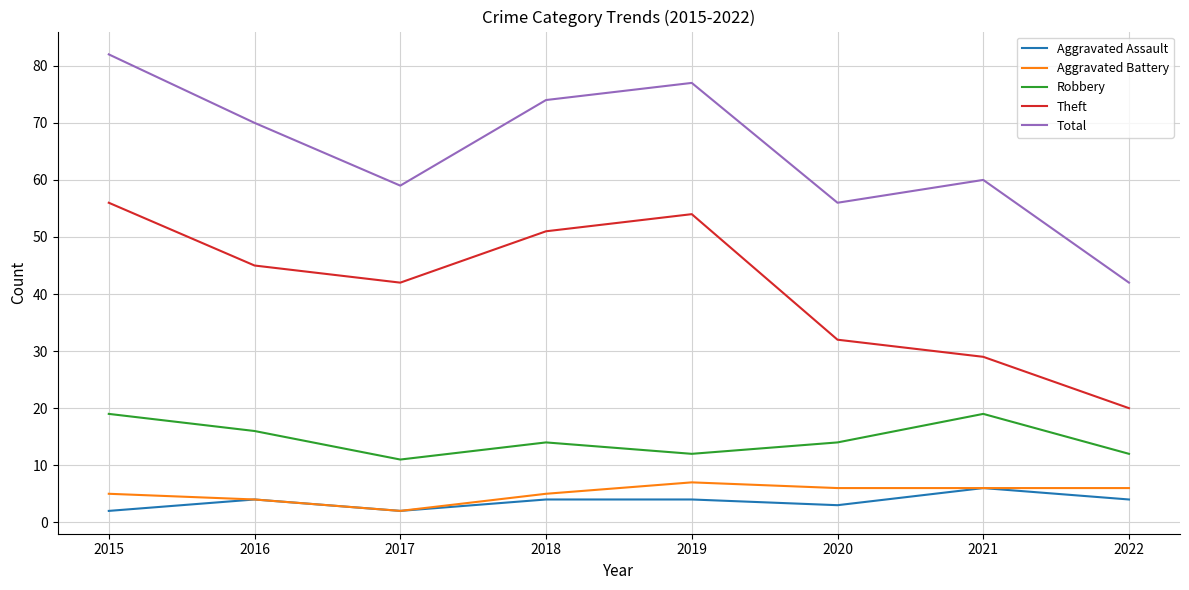

What is the approximate value of Total at 2022?

42